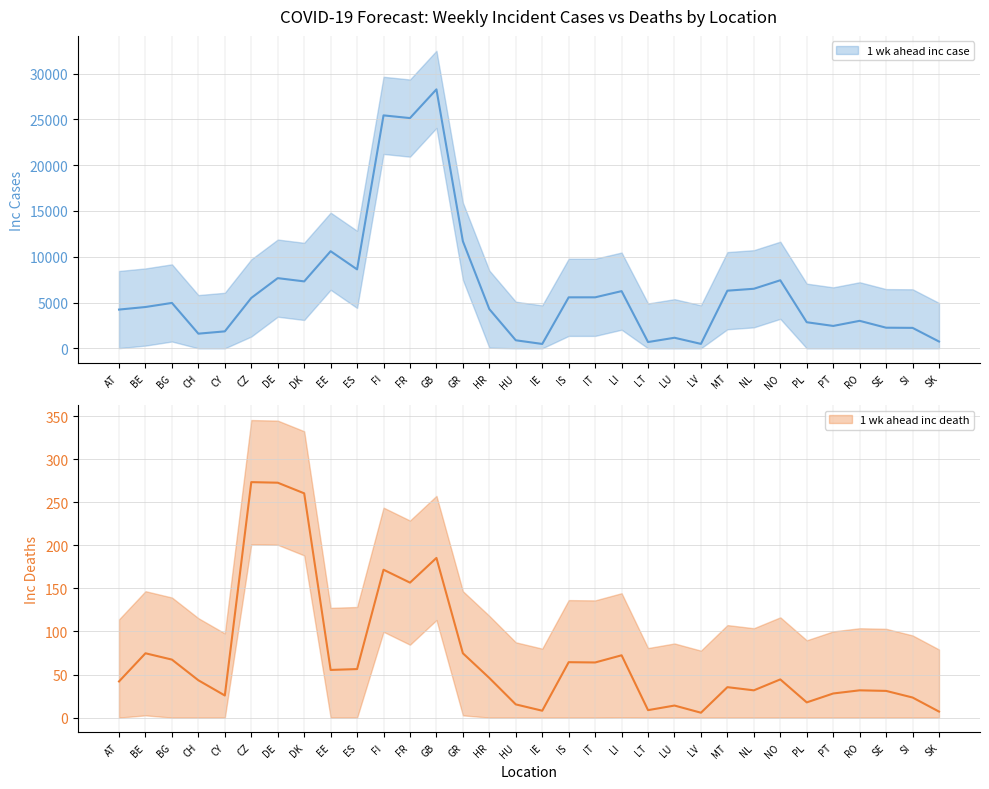

At EE, list the series in order from largest to smallest.

1 wk ahead inc case, 1 wk ahead inc death